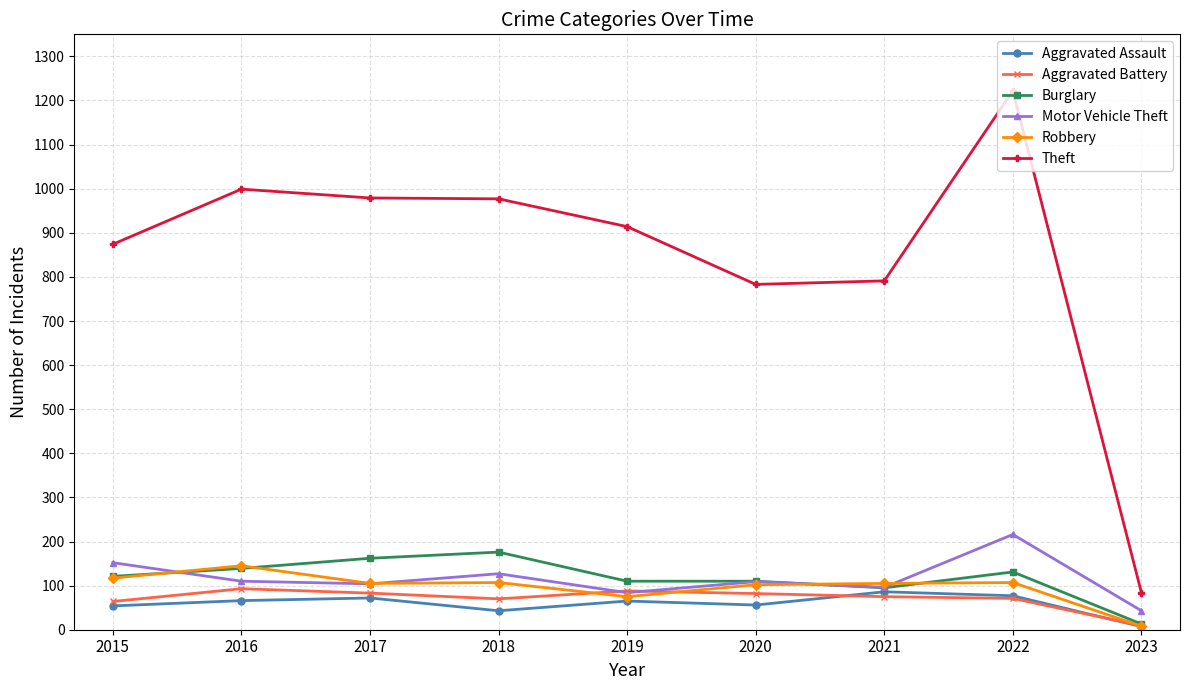

True or false: Robbery has a value of 48 at 2022.

False